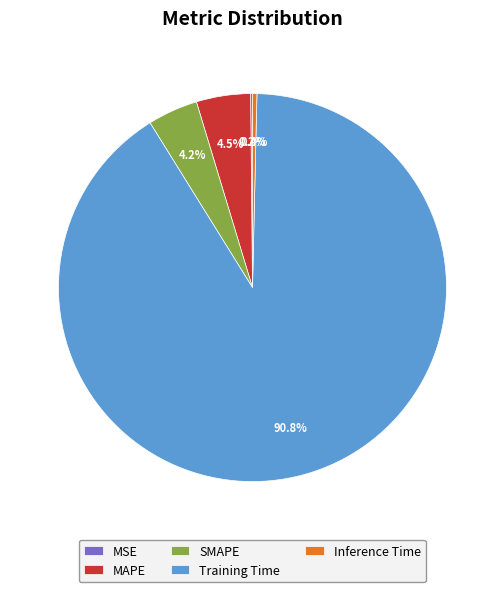

Do Inference Time and Training Time together represent more than half of the pie?

Yes